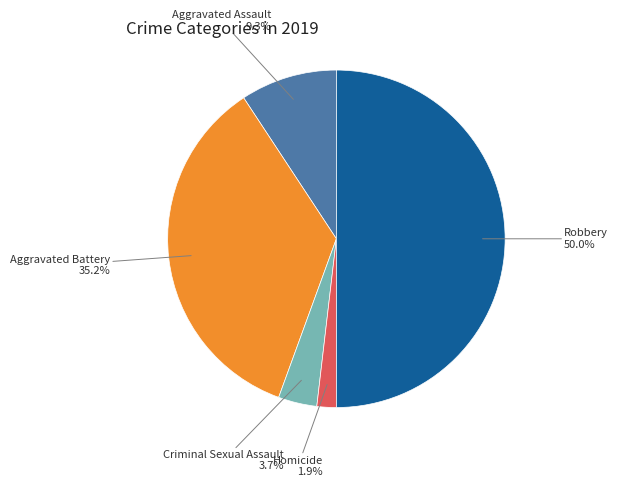

What percentage is NOT represented by Aggravated Assault?

90.7%